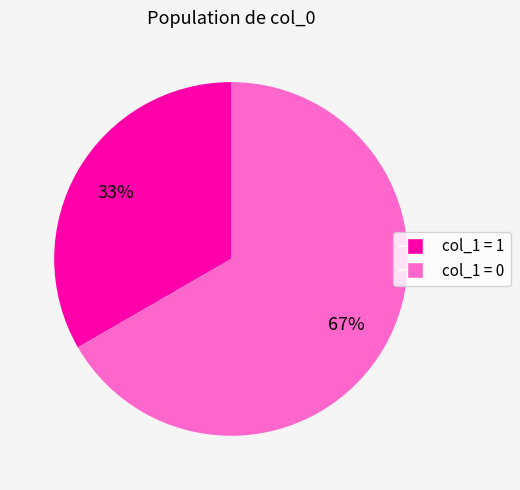

Does any single category account for the majority?

Yes